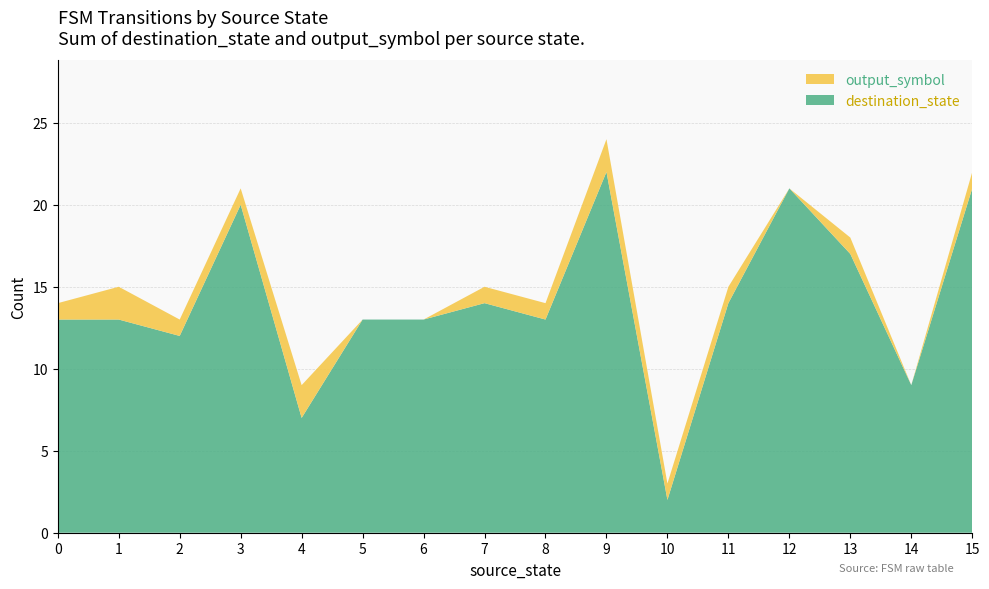

Which category has the lowest value in the destination_state series?

10